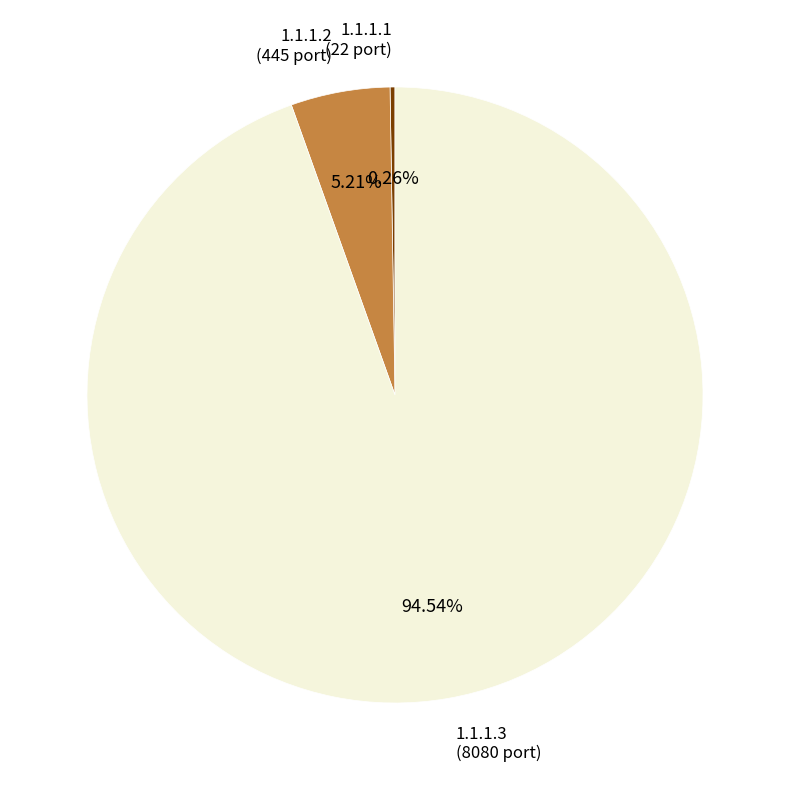

True or false: 1.1.1.2 accounts for 18% of the total.

False